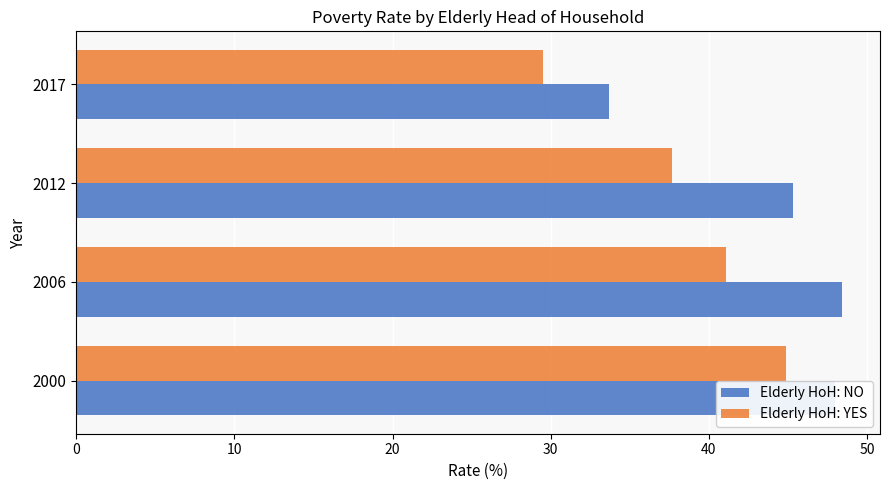

The value of Elderly HoH: YES at 2017 is 8.5. True or false?

False